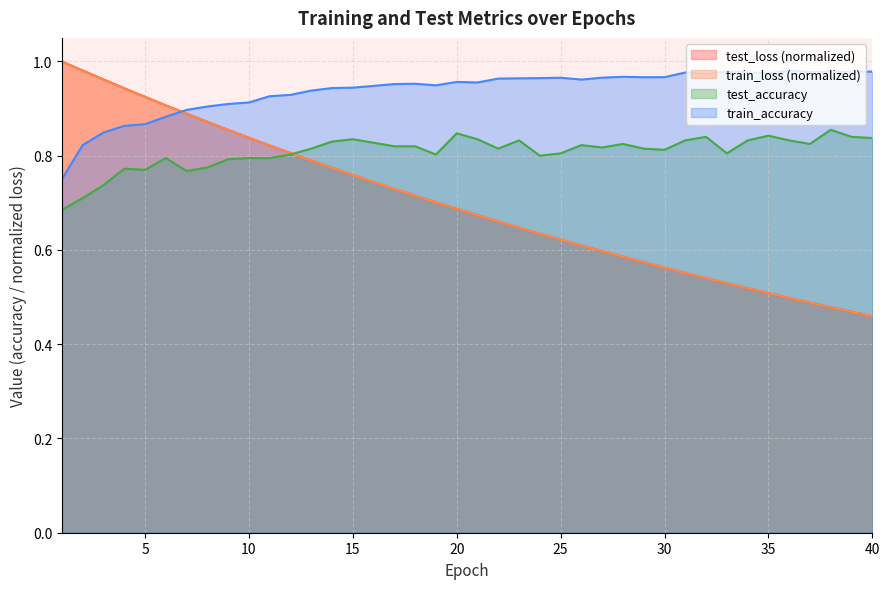

What is the difference between the maximum and minimum values in the train_loss series?

0.5